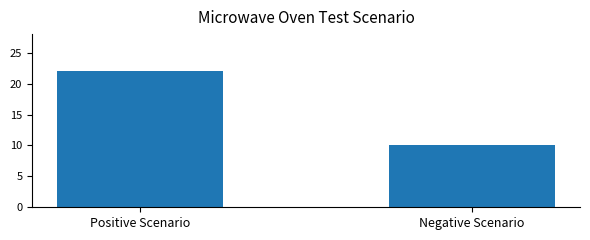

What is the approximate value at Negative Scenario, to the nearest 10?

10